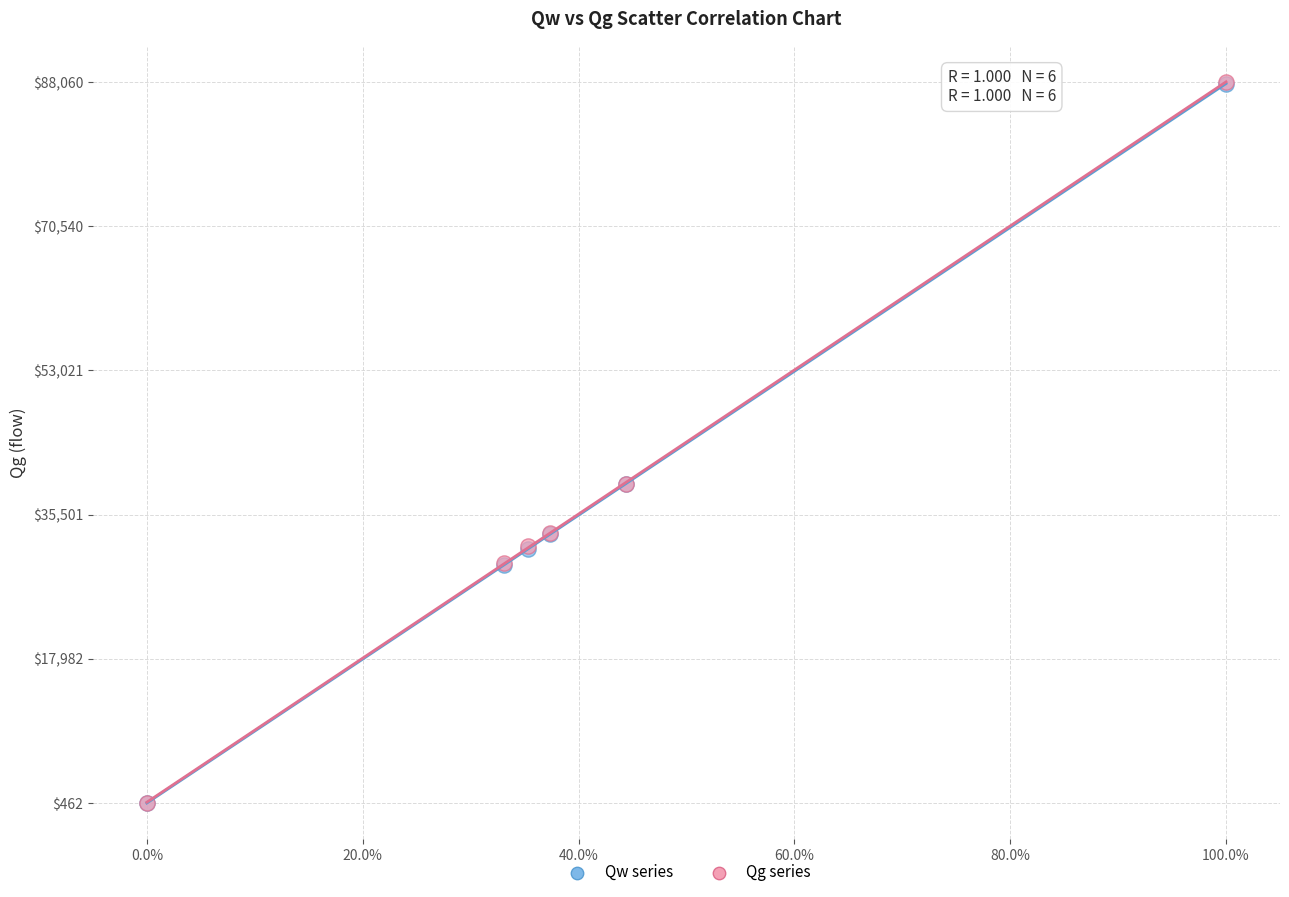

Which series has the largest Y range (max minus min)?

Qg series